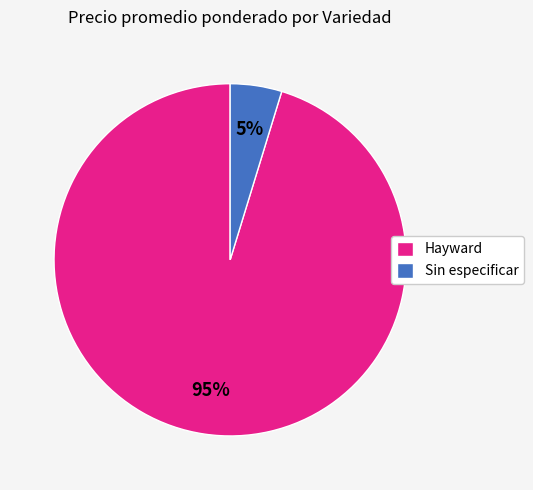

Combined, do Hayward and Sin especificar account for over 50%?

Yes